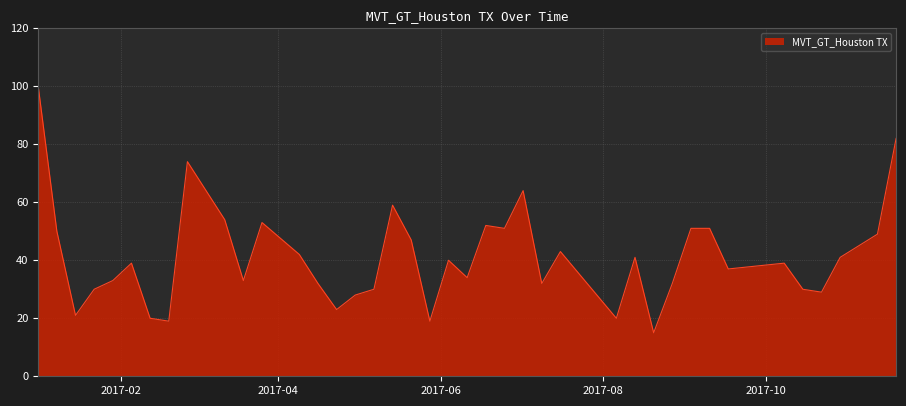

What is the minimum value shown in the chart?

15